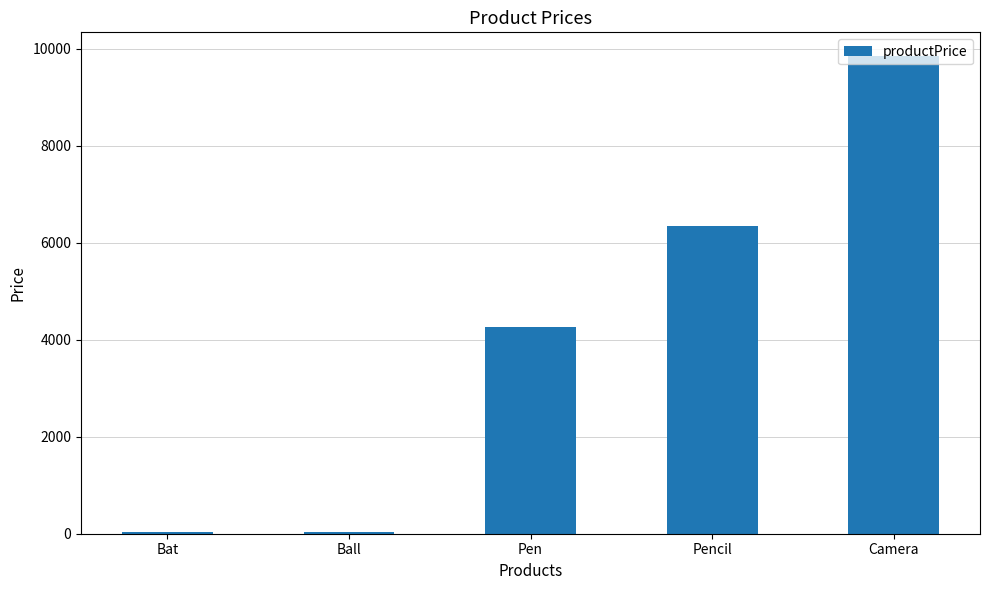

What is the value of the 3rd bar from the left?

4256